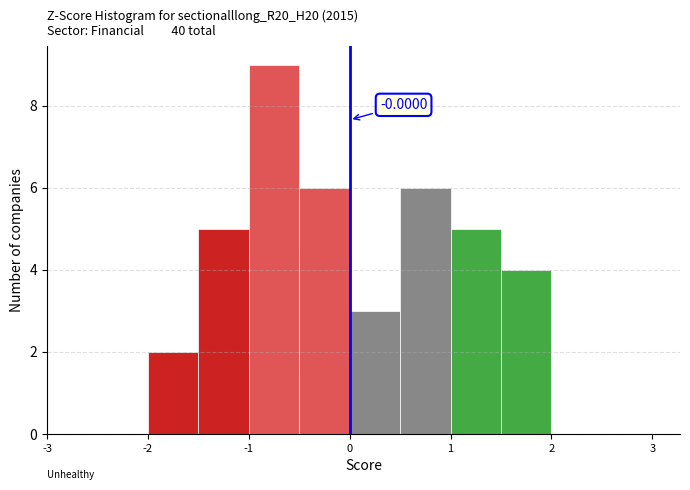

Over which range of the x-axis is the bar tallest?

-1.0 to -0.5